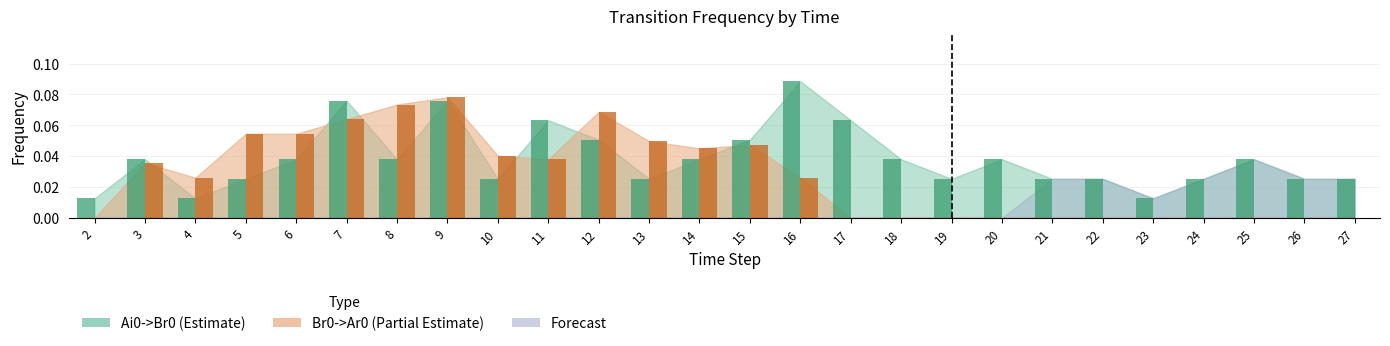

What is the total value across all series at 8?

0.1